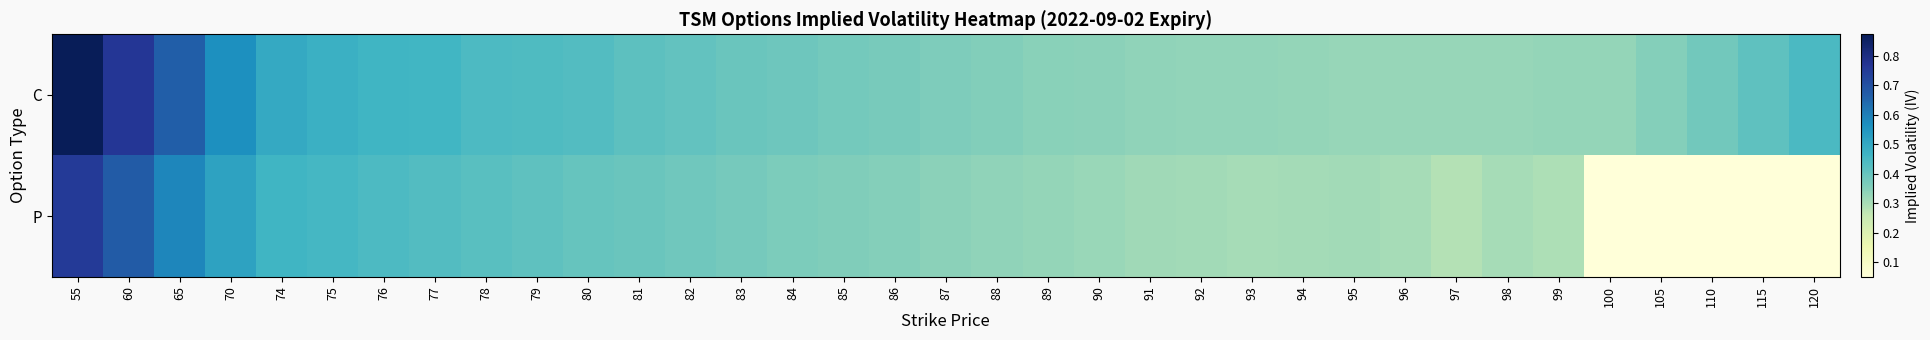

Which series has the largest range (max minus min)?

P